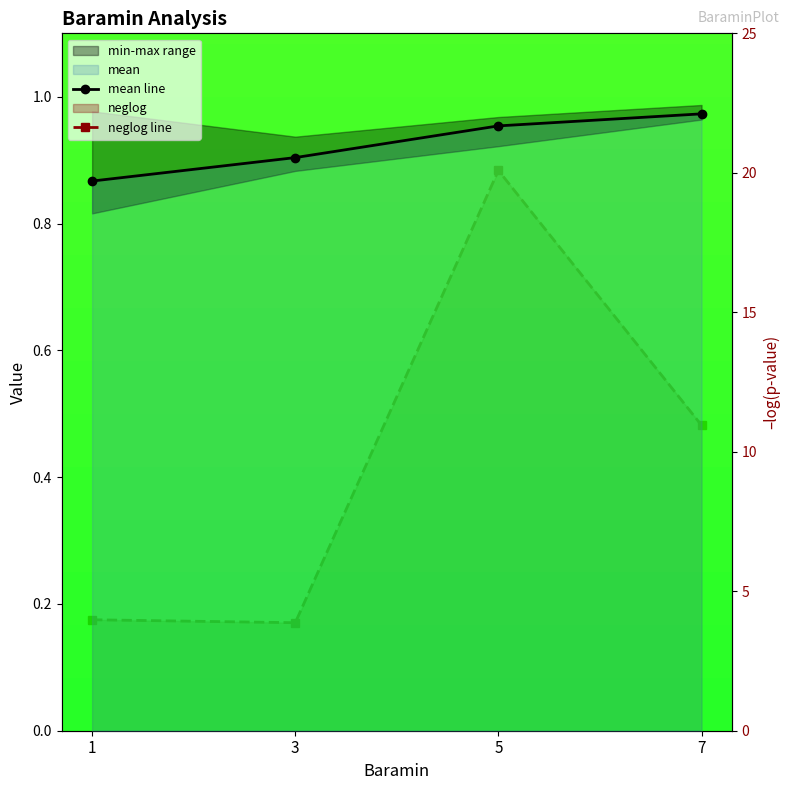

True or false: neglog line has a value of 34.5 at 5.

False